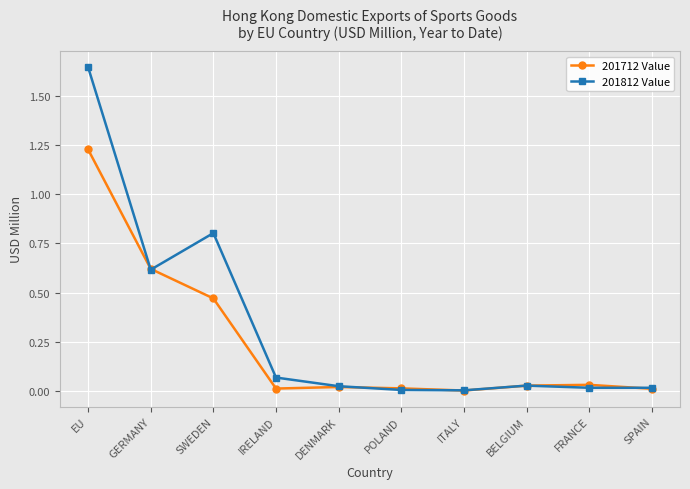

Which category has the highest value across all series?

EU